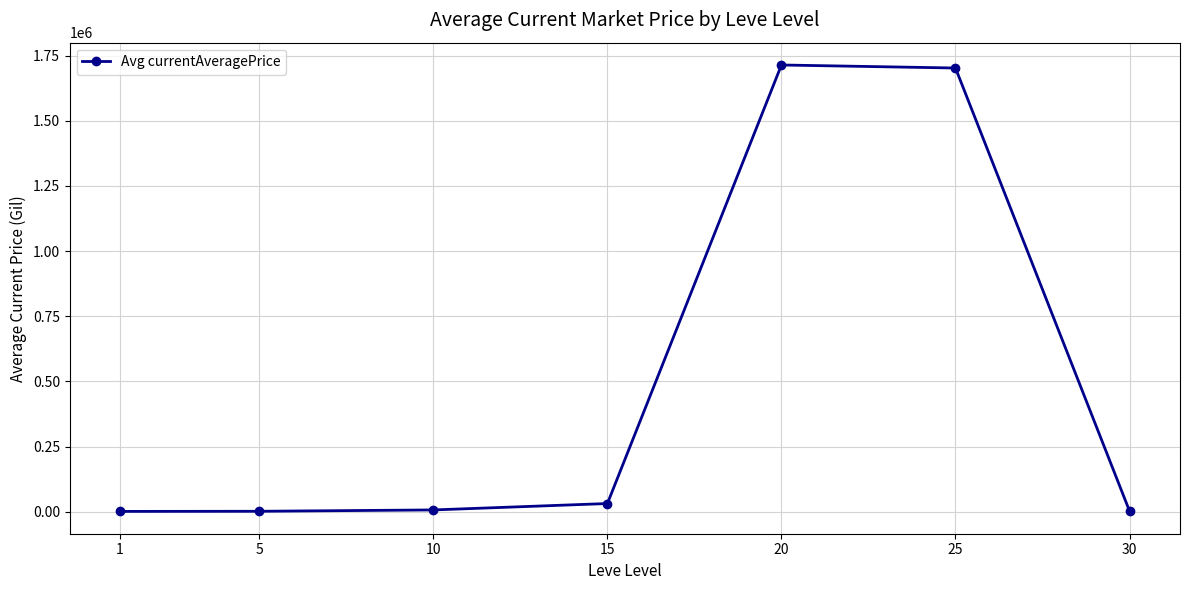

What is the average value?

494473.1